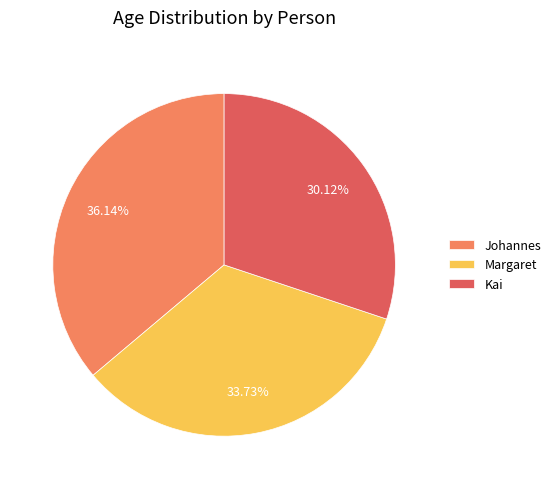

What is the total percentage of Kai and Margaret?

63.9%